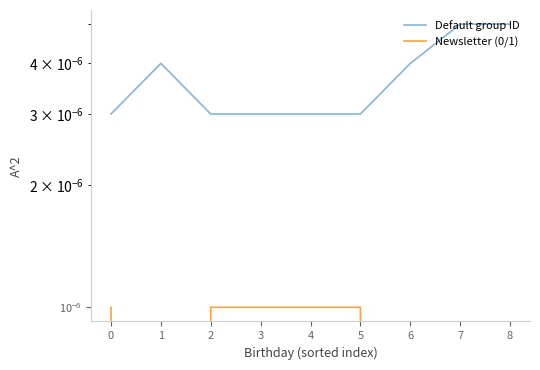

True or false: Newsletter (0/1) has more than 2 interior local peaks.

False